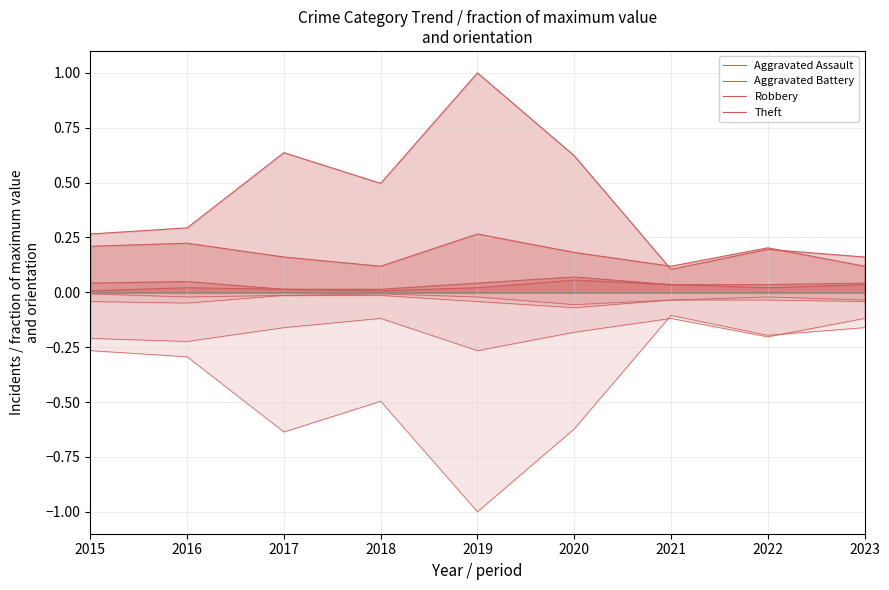

Which series has the largest total across all categories?

Theft